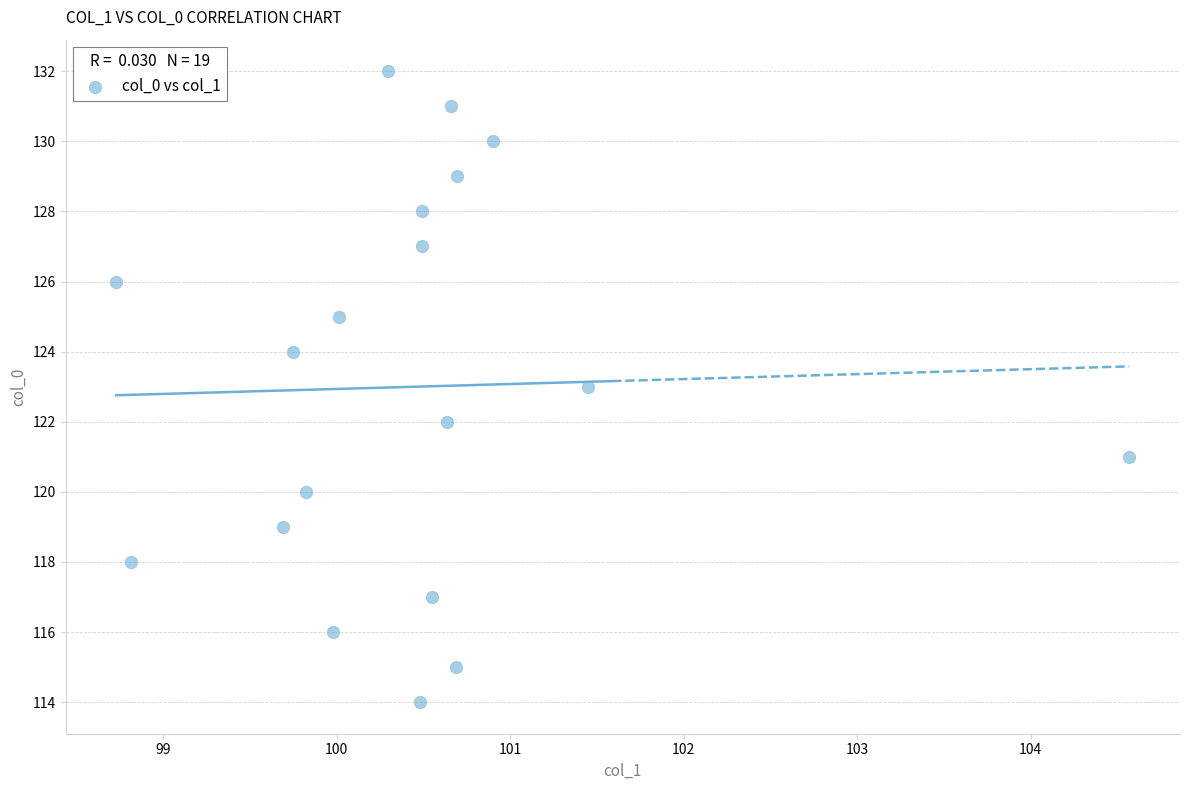

What is the range of Y values (max minus min)?

18